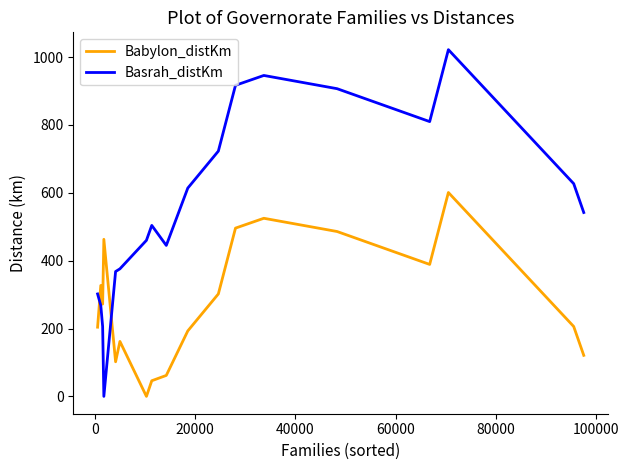

List the series in order of their peak value, lowest first.

Babylon_distKm, Basrah_distKm